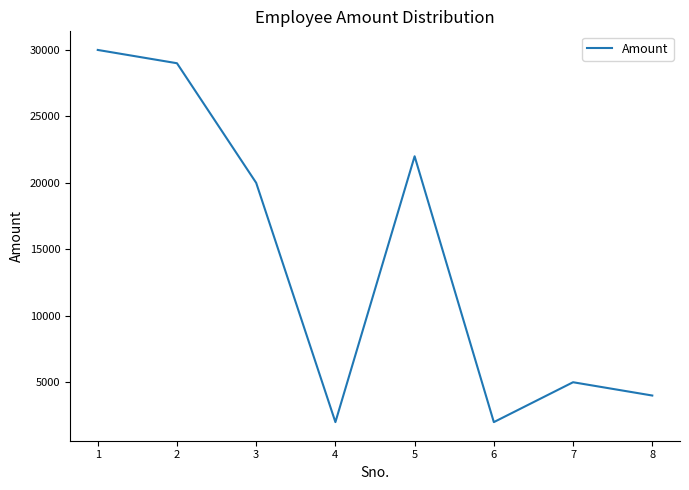

Reading left to right, extract all data points from this chart.

1=30000	2=29000	3=20000	4=2000	5=22000	6=2000	7=5000	8=4000